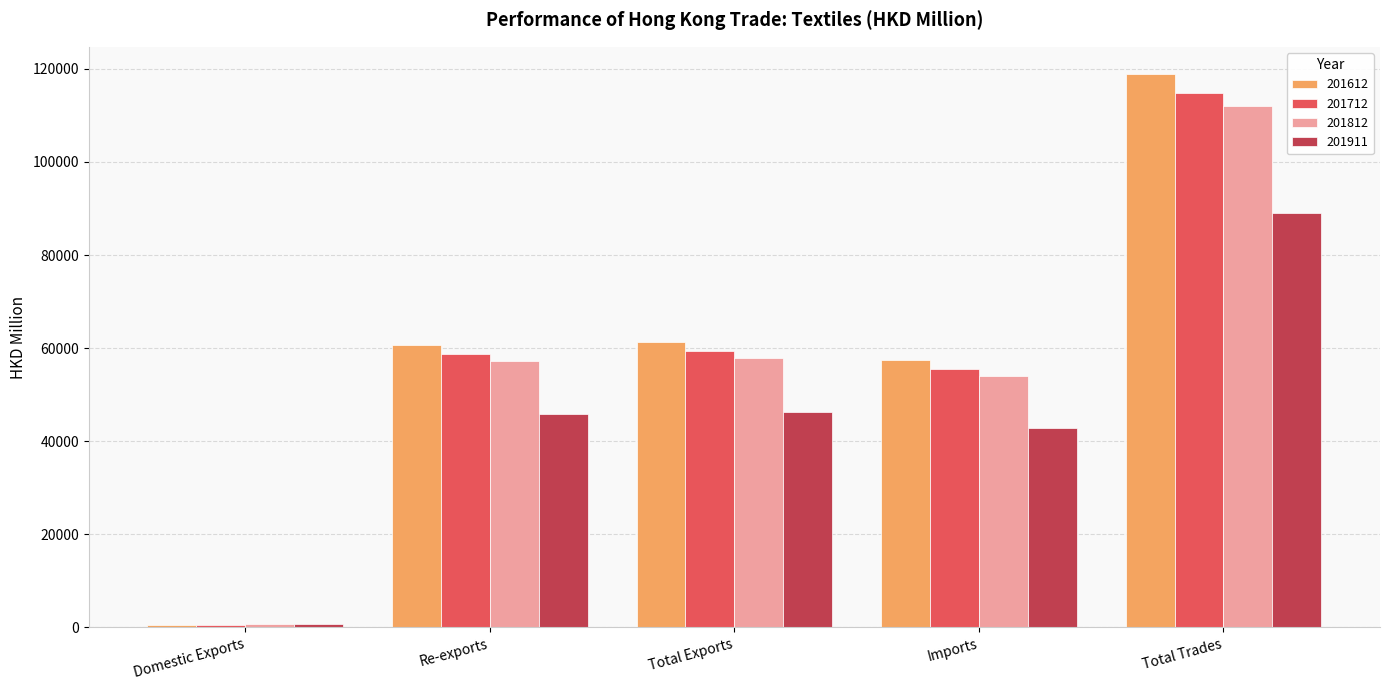

Is the value of 201911 at Total Exports greater than the value of 201612 at Domestic Exports?

Yes